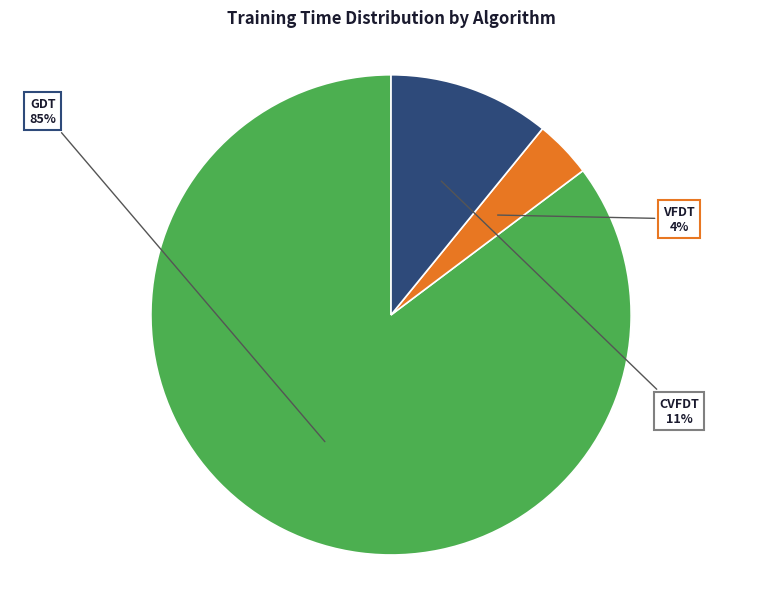

How many slices are in this pie chart?

3